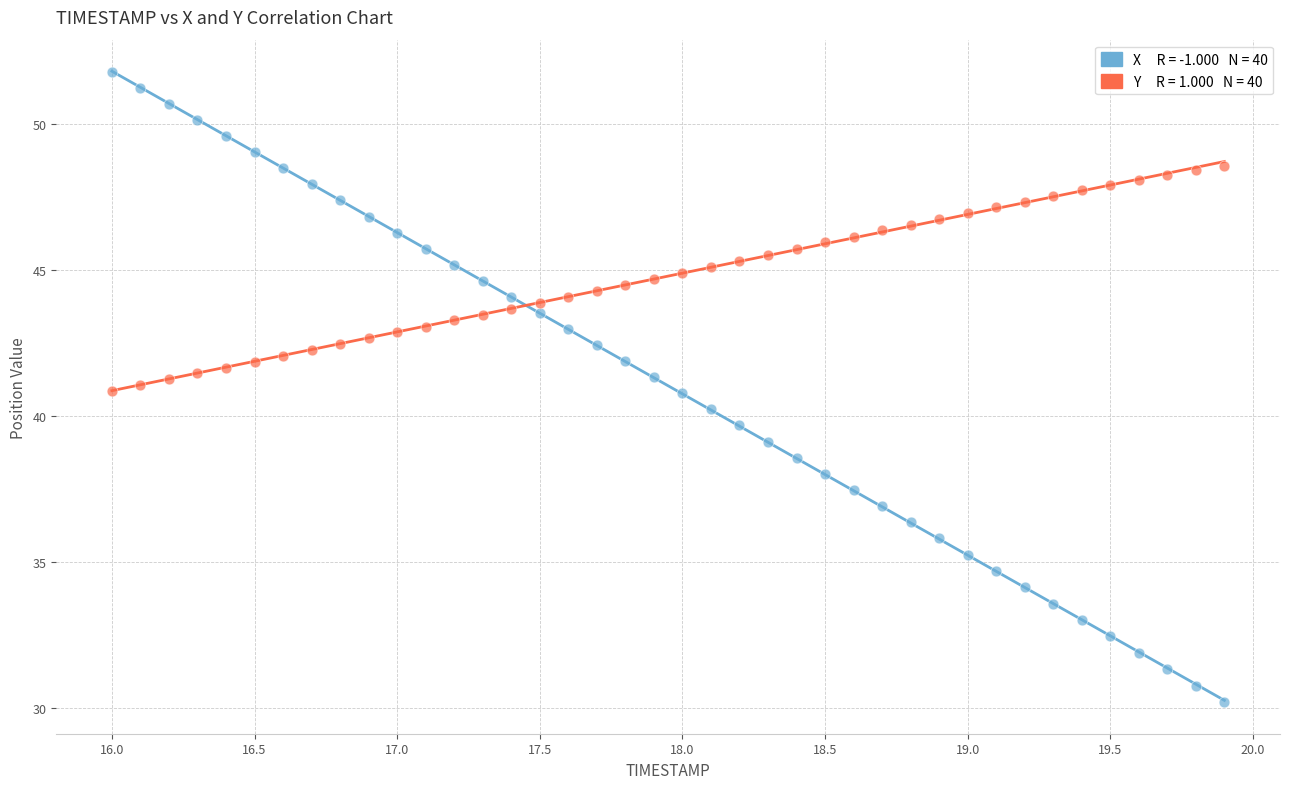

Across all data points, what is the range of X values (max minus min)?

3.9